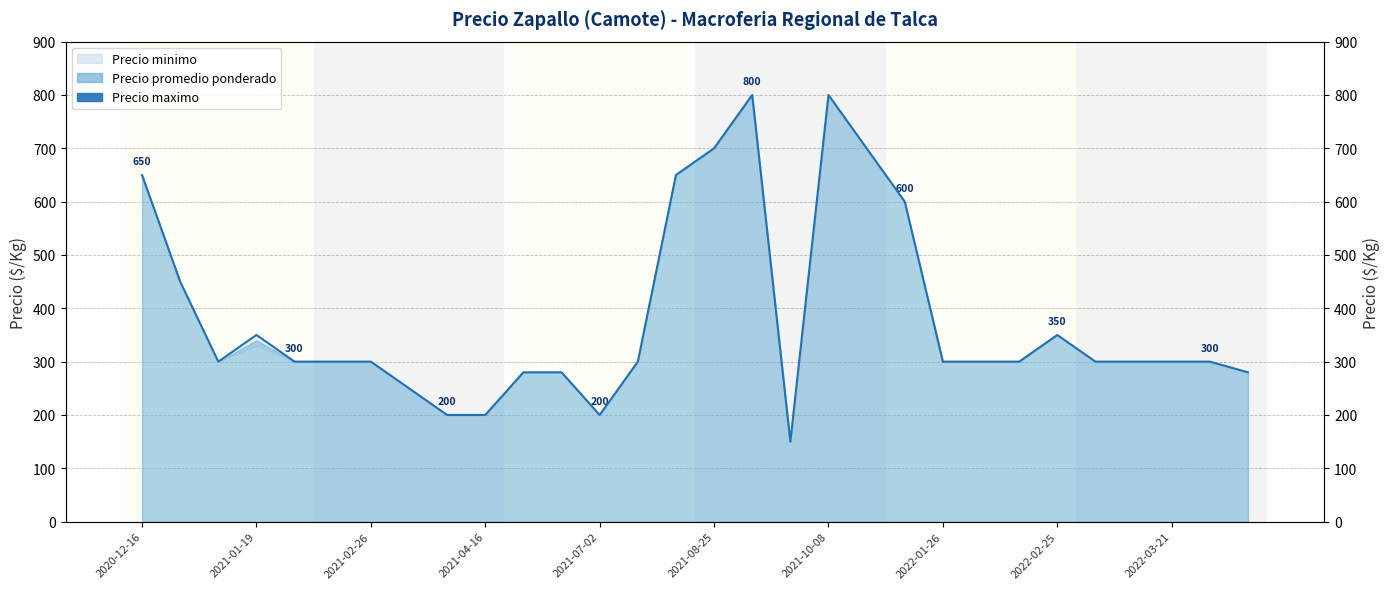

At which label is the value closest to 475?

2021-01-19